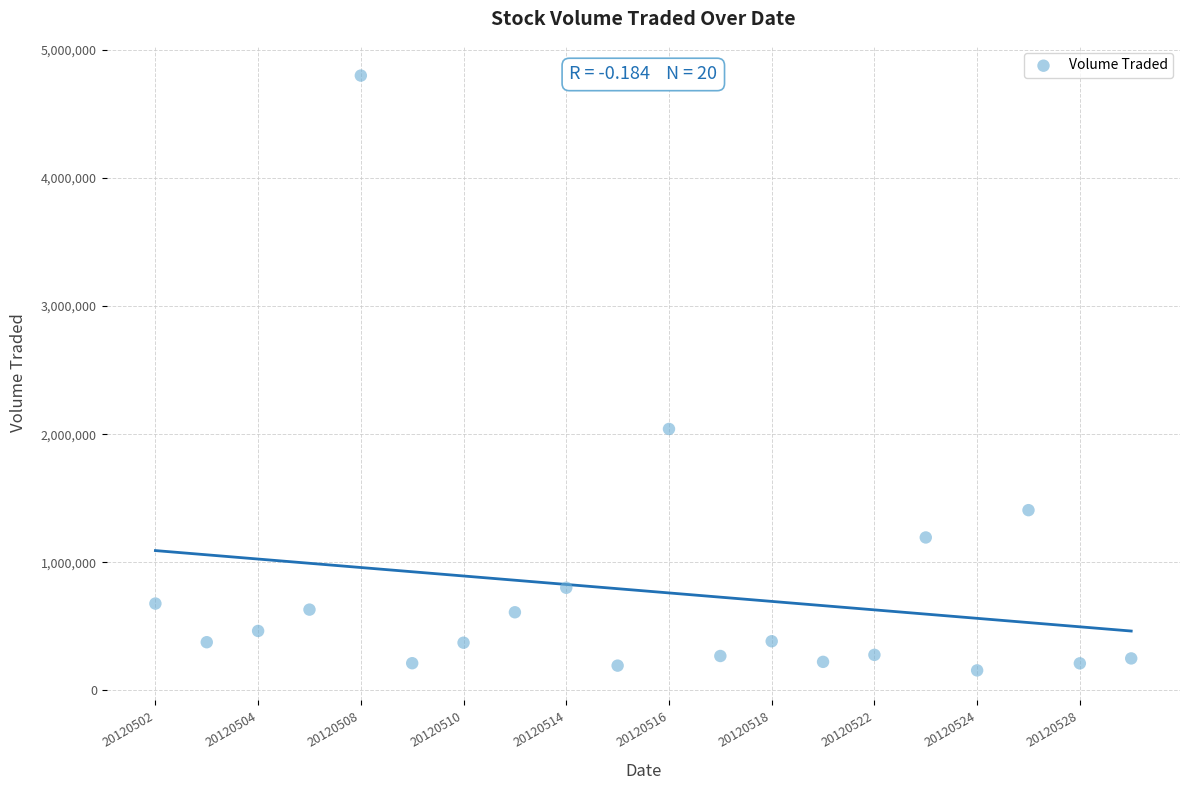

What Y value in the scatter plot is closest to 2477650?

2040600